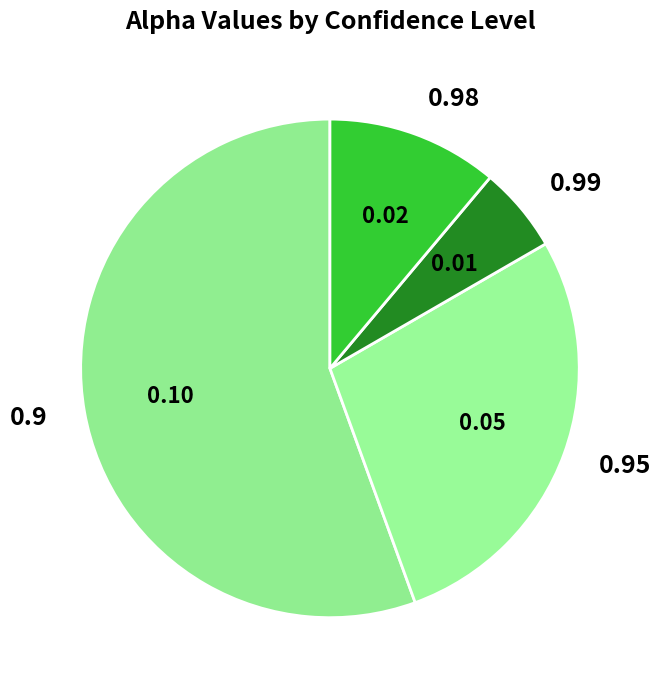

True or false: 0.9 accounts for 48% of the total.

False